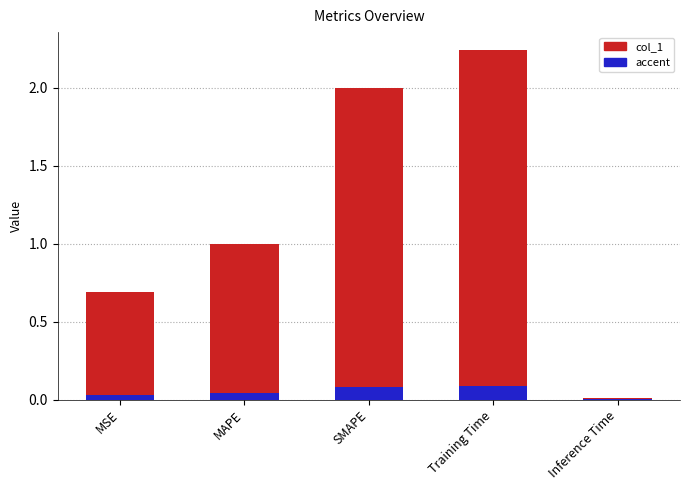

Rank the series at Training Time from highest to lowest value.

col_1, accent